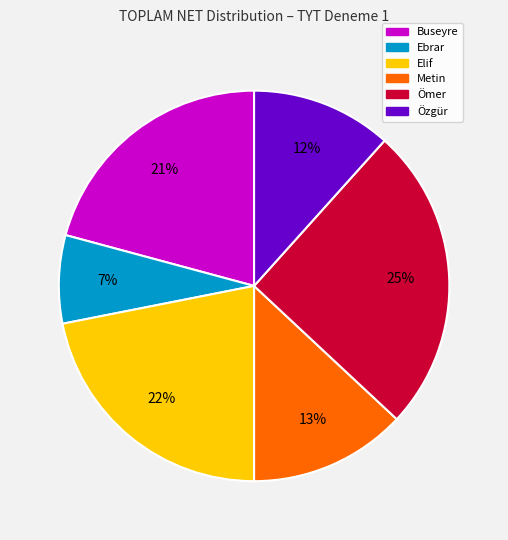

Which category has the smallest portion of the pie?

Ebrar